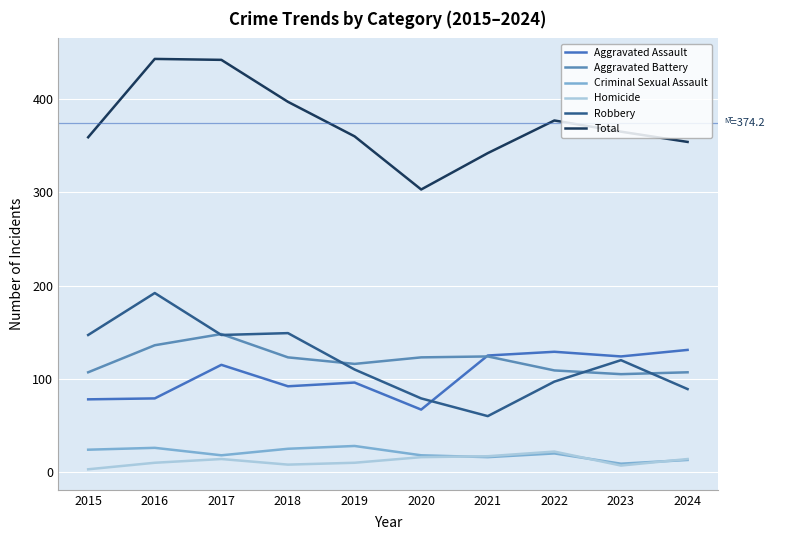

What is the sum of all Homicide values?

121